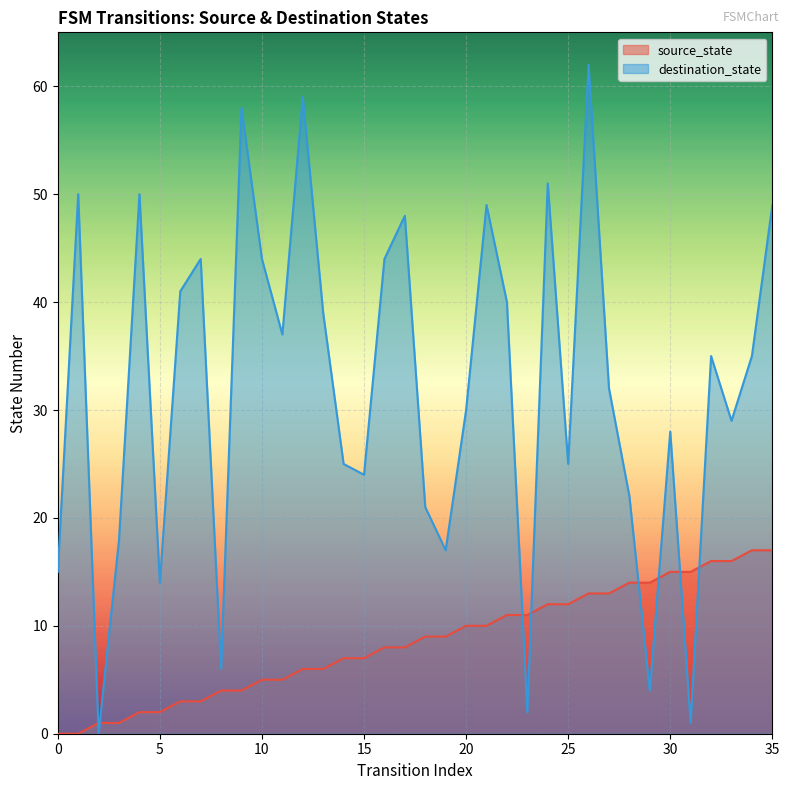

Between which two adjacent categories do source_state and destination_state first intersect?

1 and 2